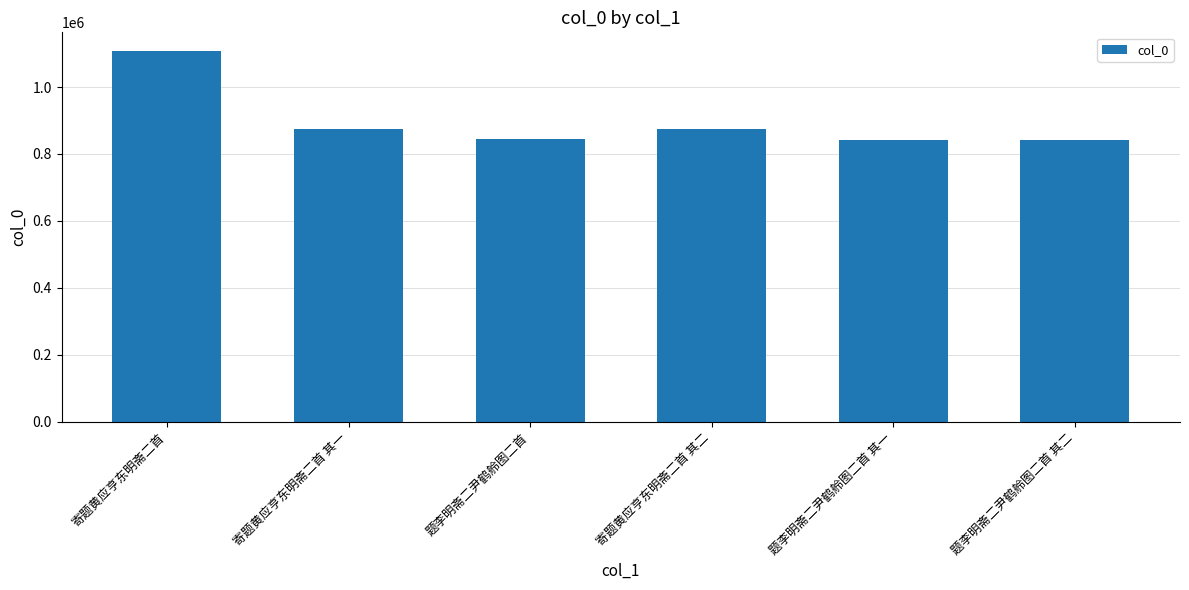

Is it true that the value at 寄题黄应亨东明斋二首 is 1108206?

True